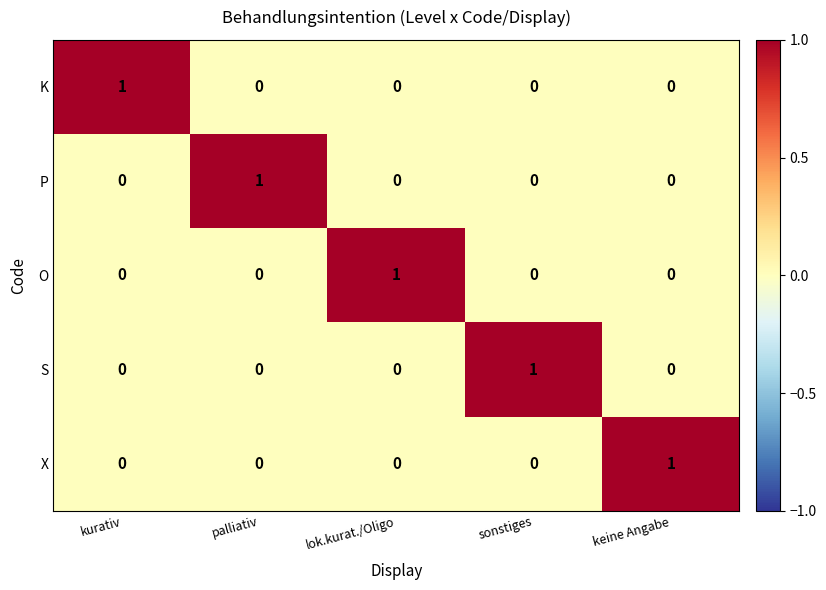

What is the maximum value shown in the chart?

1